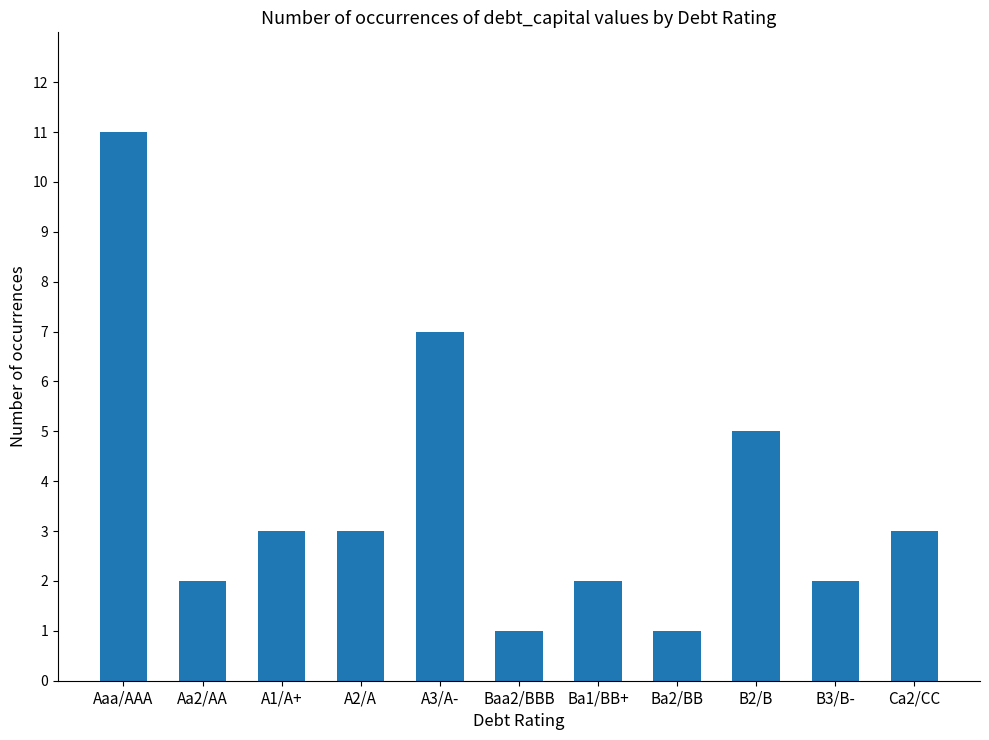

What is the label of the 11th bar from the left?

Ca2/CC